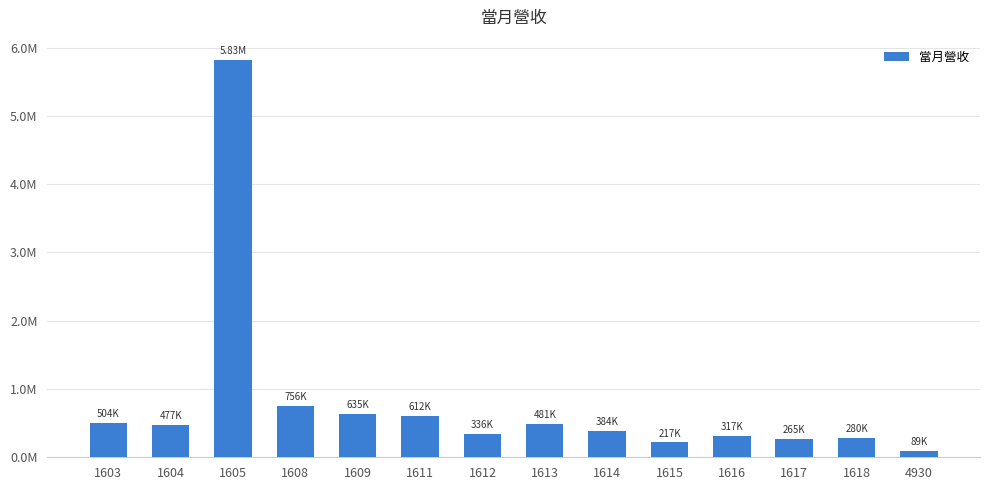

Which has a higher value, 1618 or 1616?

1616